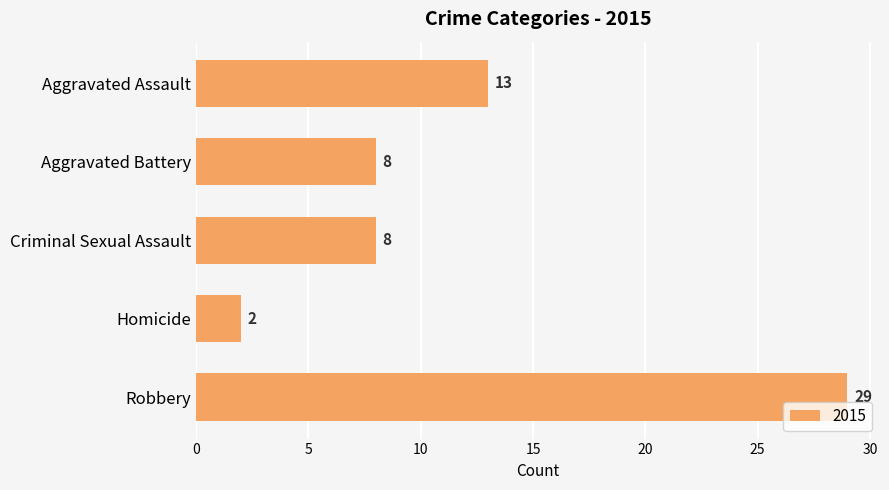

True or false: the data shows 13 at Aggravated Assault.

True